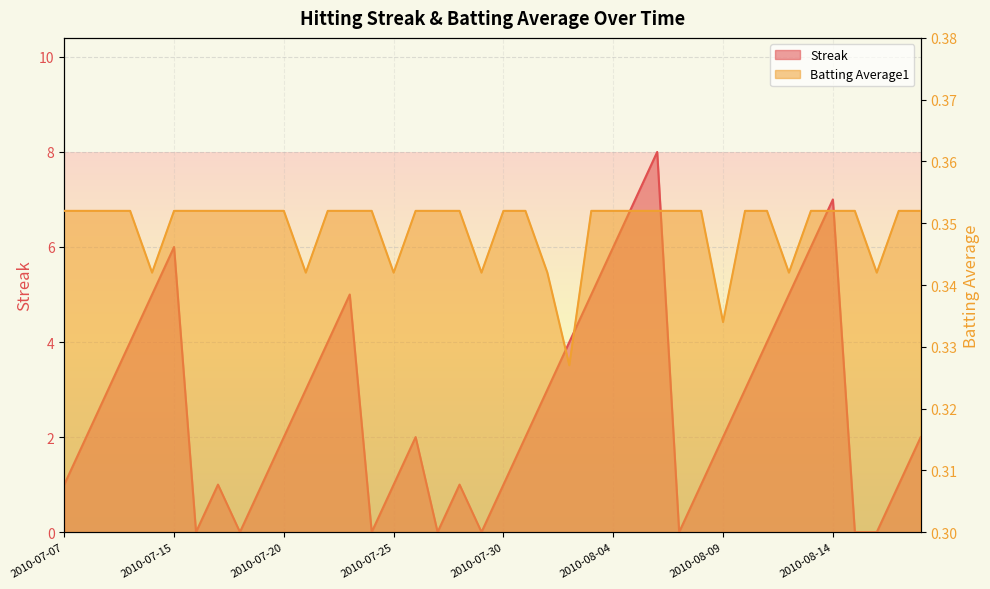

How many series are shown in this chart?

2